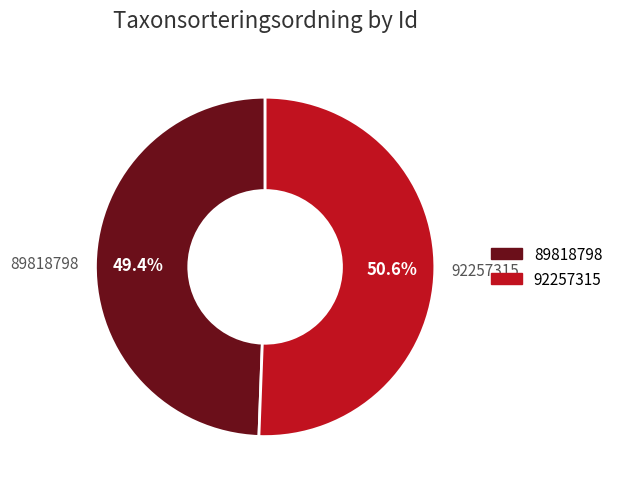

How many slices are in this pie chart?

2